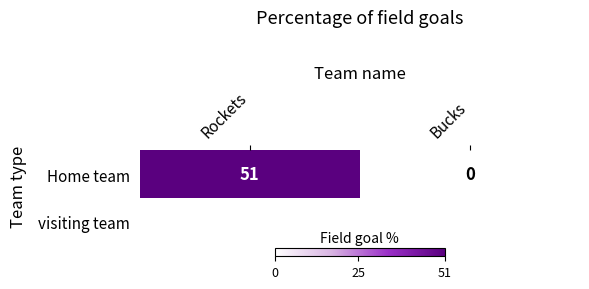

Reading left to right, what are all the values shown in this chart?

Rockets=51	Bucks=0